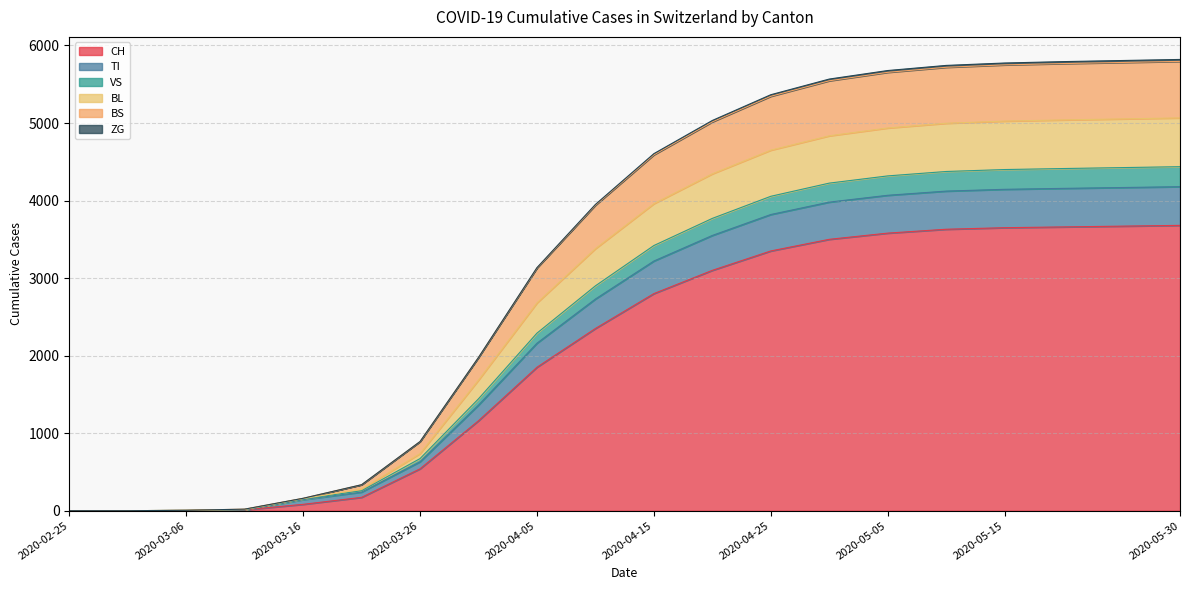

True or false: BS has a value of -2101 at 2020-02-25.

False